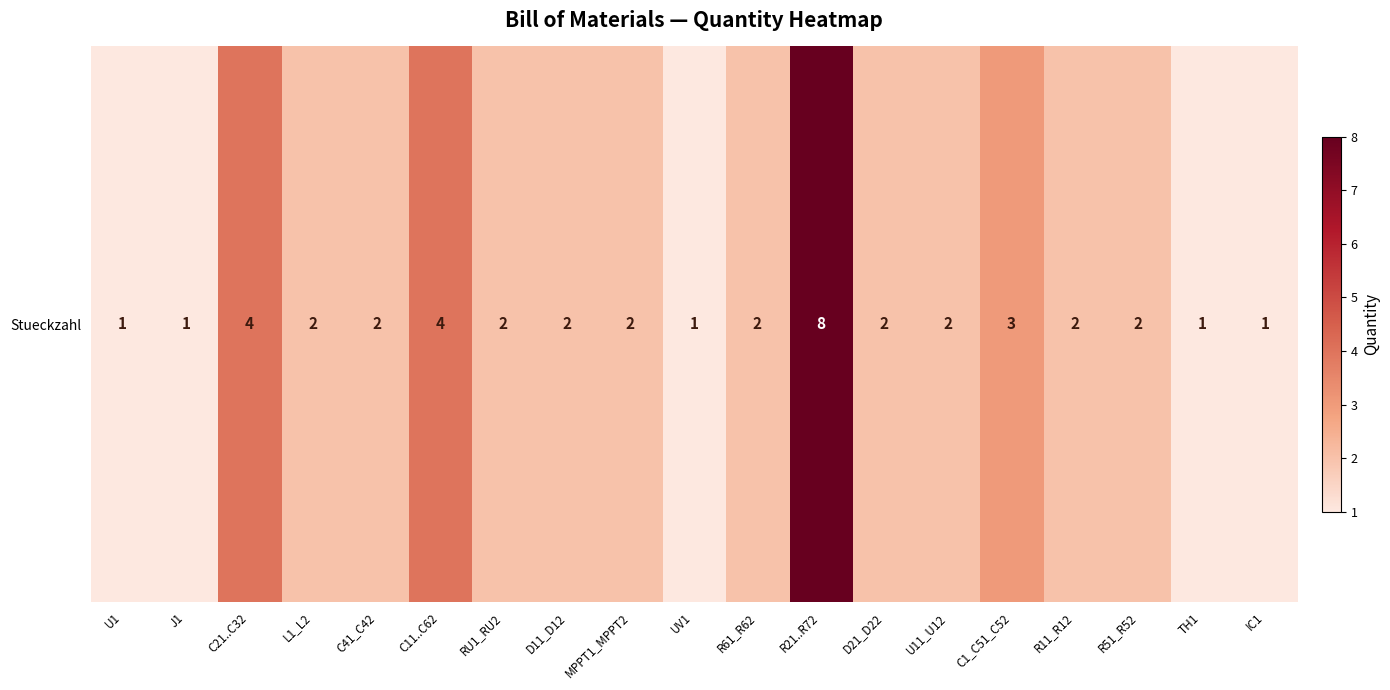

What value does the data have at R11_R12?

2